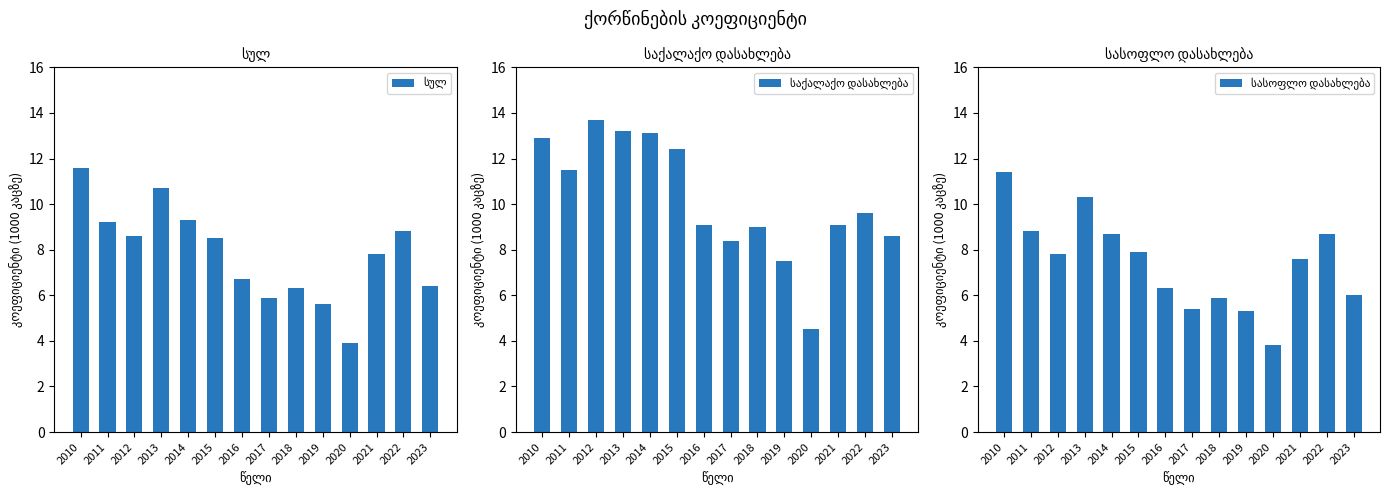

At 2017, list the series in order from largest to smallest.

საქალაქო დასახლება, სულ, სასოფლო დასახლება